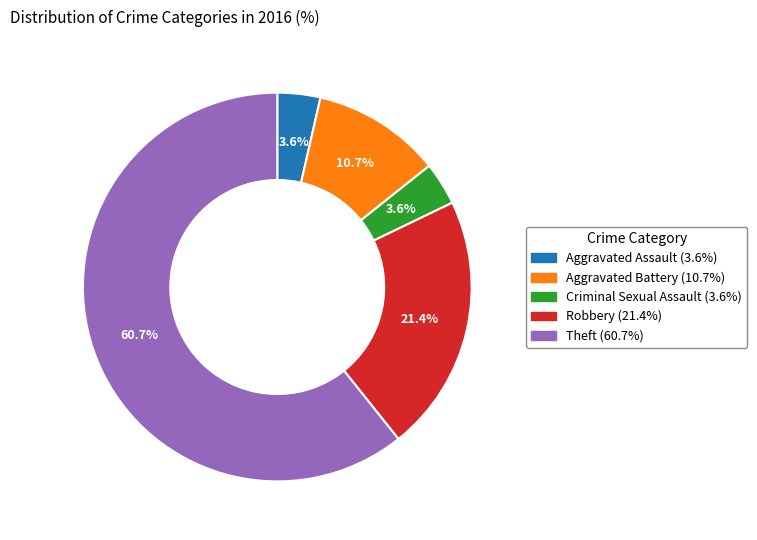

Is Aggravated Battery the majority of the pie?

No